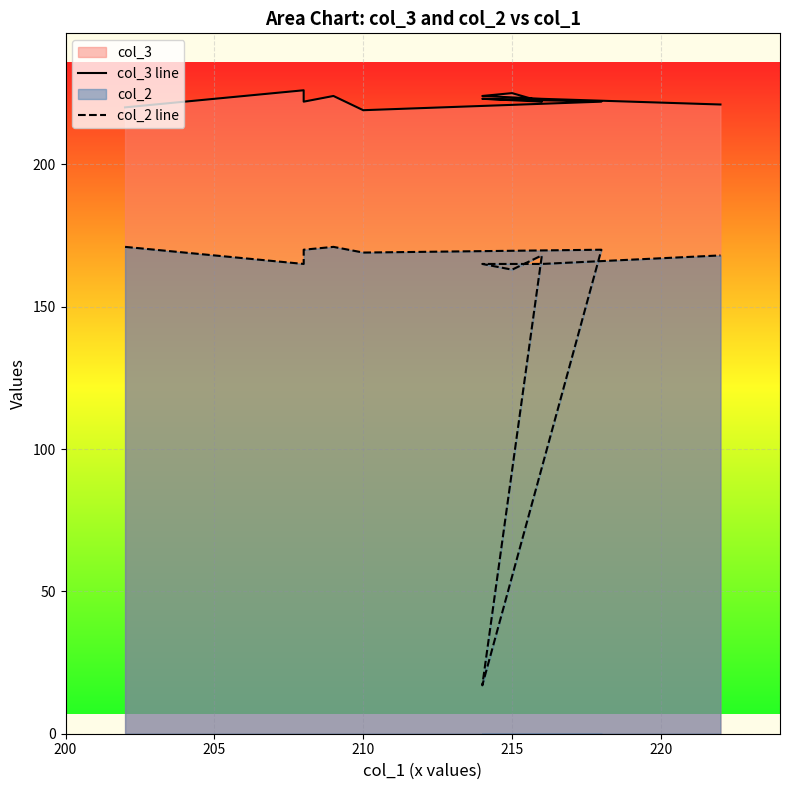

Which has a higher value, 215 or 205?

205